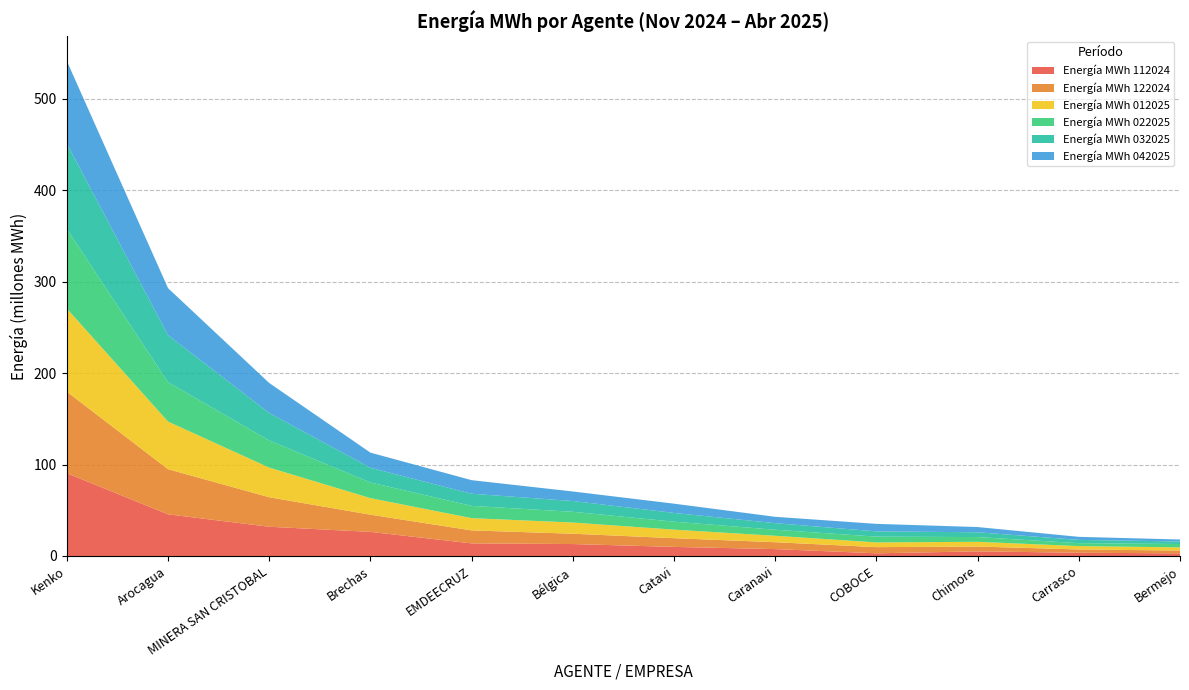

What is the total value across all series at Arocagua?

293.0